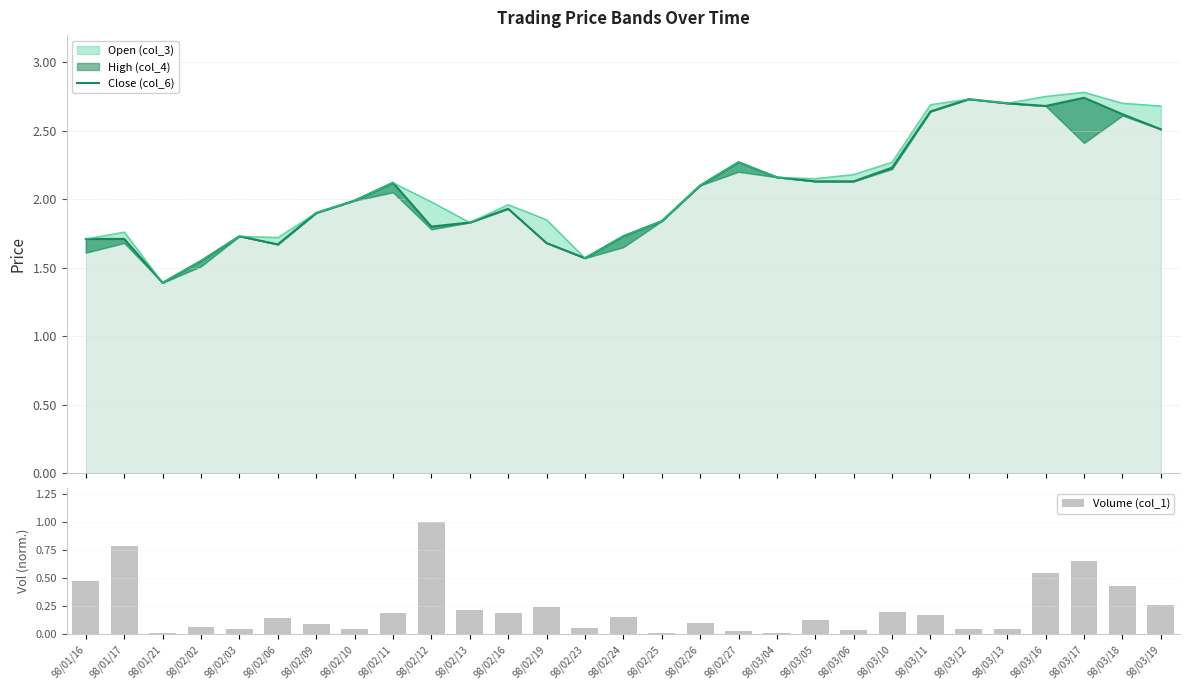

The value of Volume (col_1) at 98/03/06 is 0.0. True or false?

False